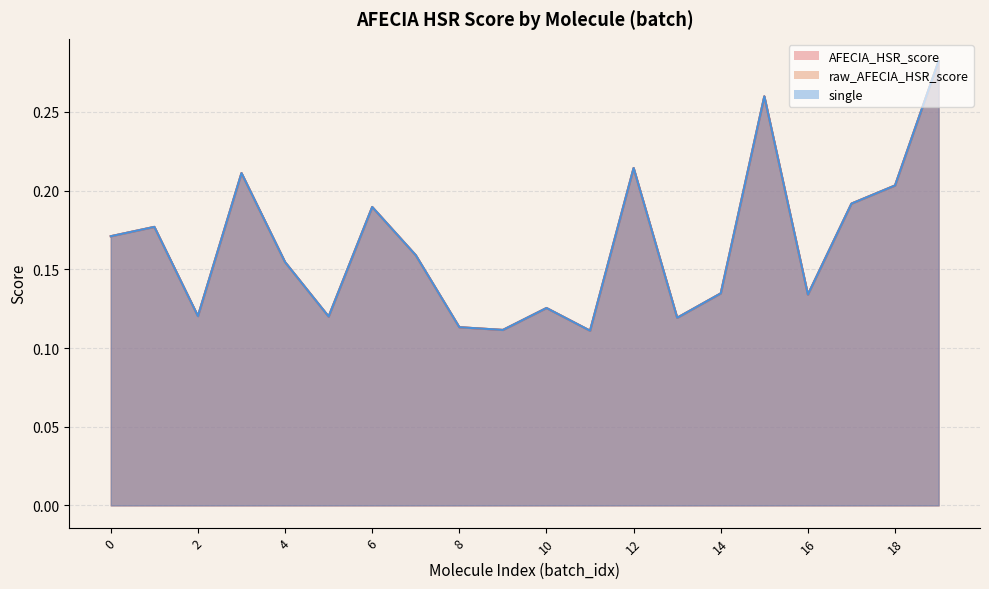

How many distinct data groups are displayed?

3